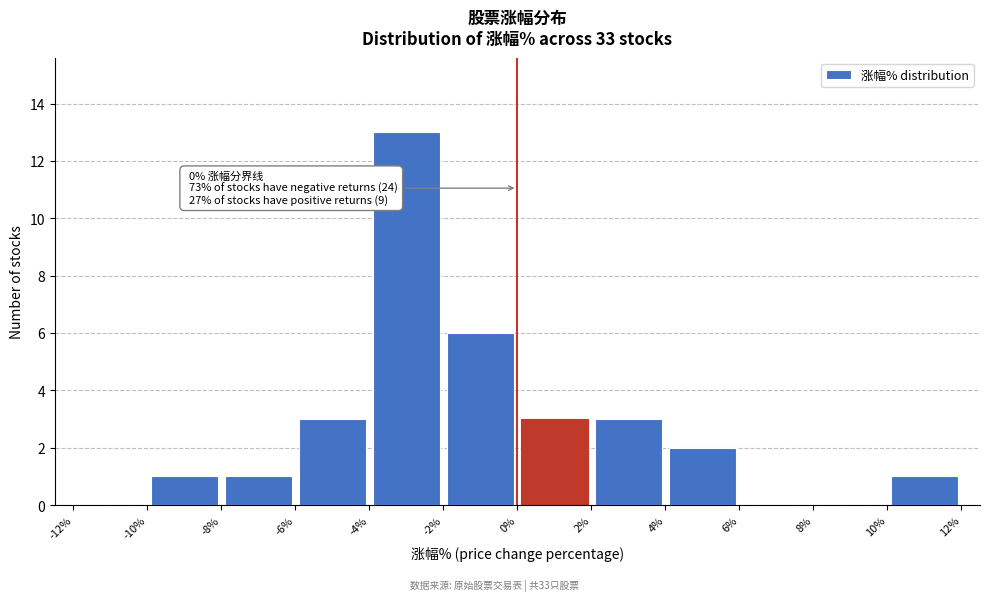

Over which range of the x-axis is the bar tallest?

-4% to -2%